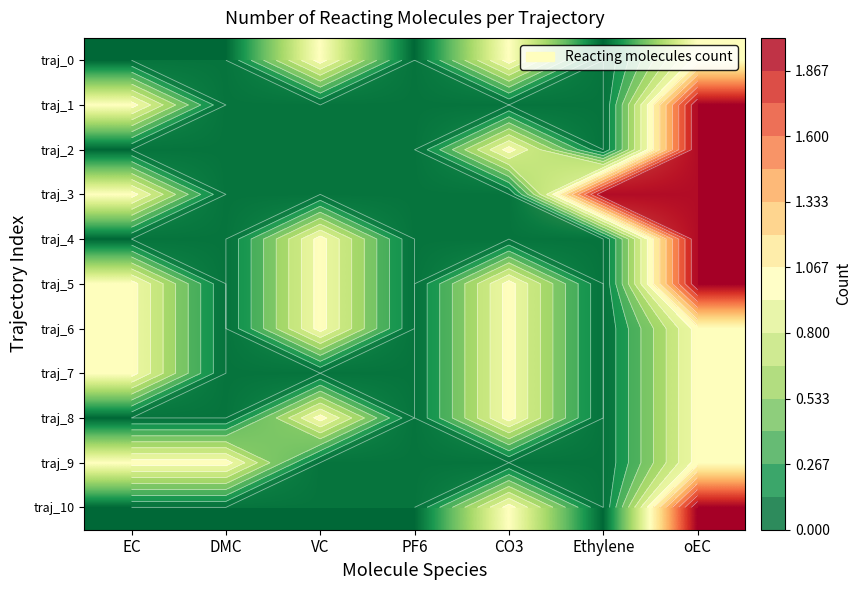

At which category is the sum across all series the highest?

oEC